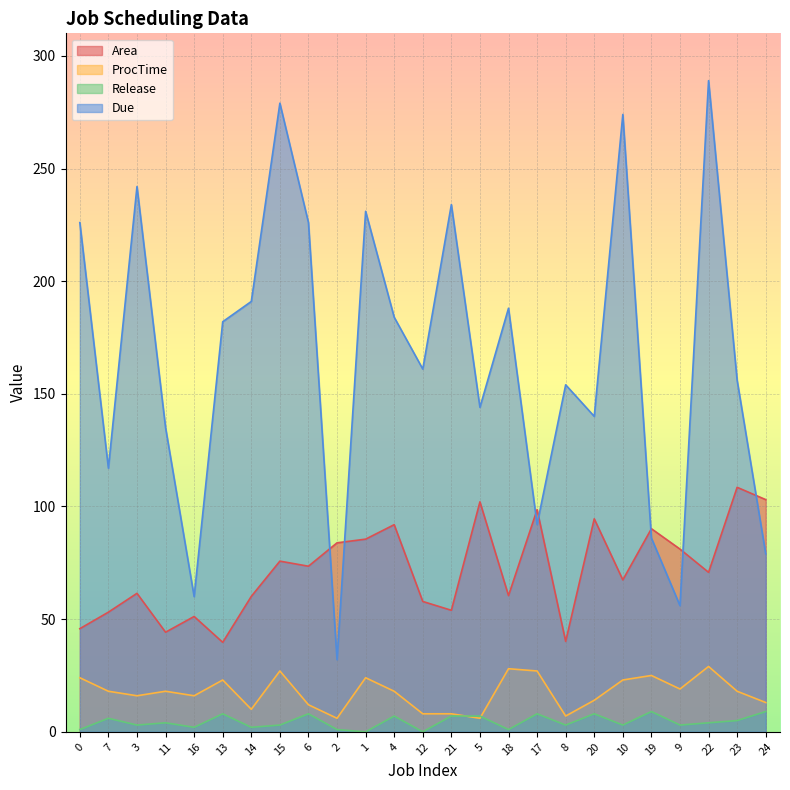

Count the Release values in the range 2 to 7.

14